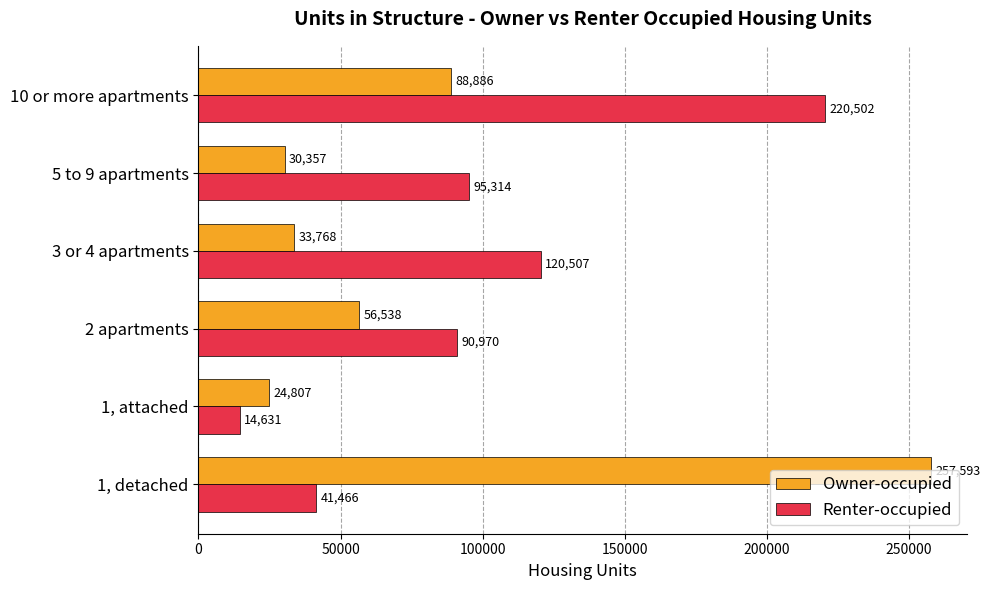

Which series has the largest total across all categories?

Renter-occupied